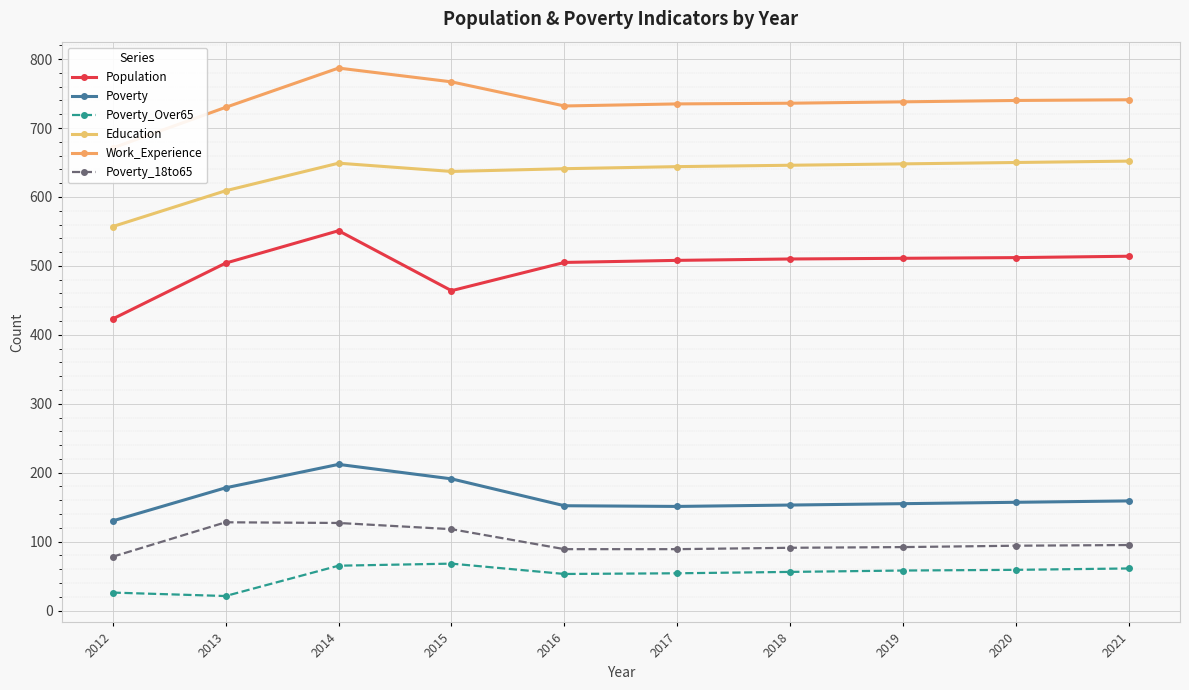

True or false: Poverty_Over65 and Education intersect in this chart.

False